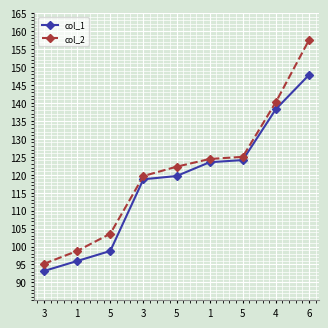

Does the chart have visible grid lines?

Yes